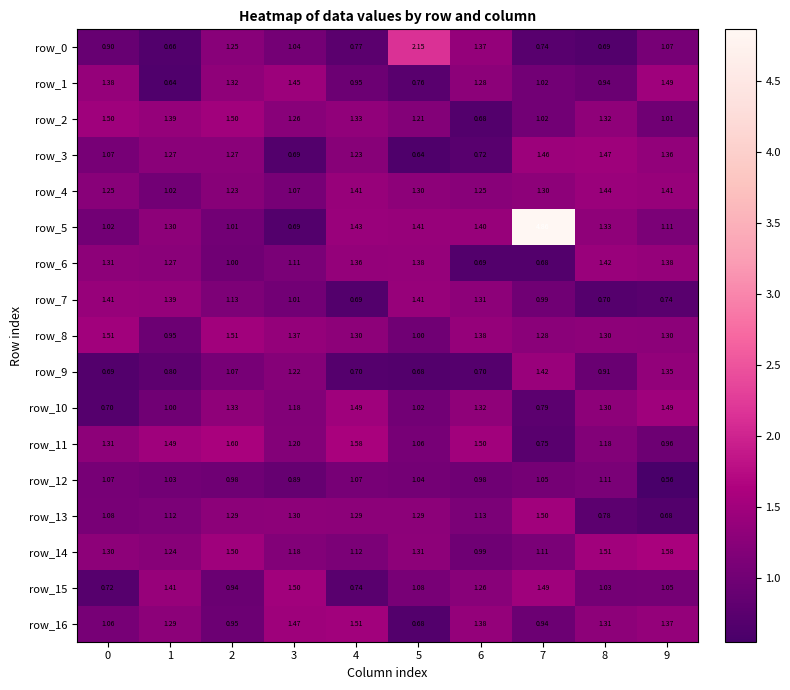

What is the highest value of the row_11 series?

1.6